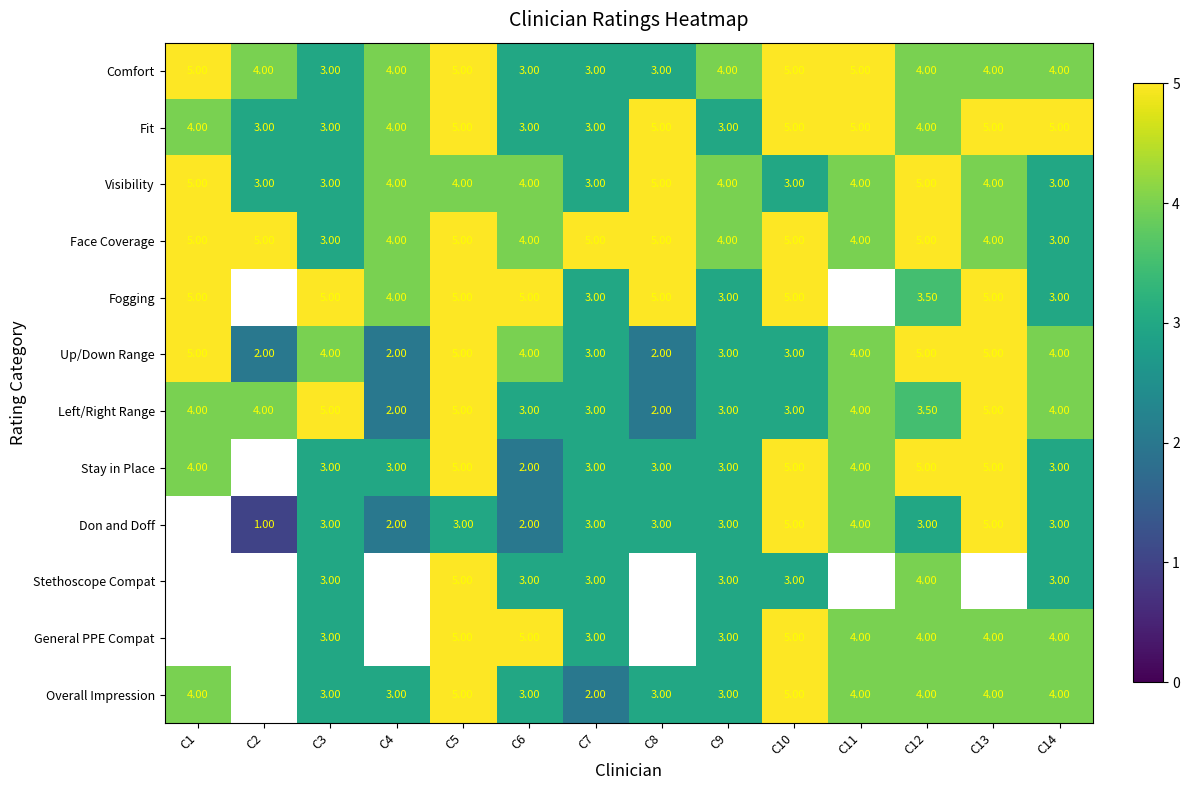

Is it true that Overall Impression equals 5.8 at C11?

False